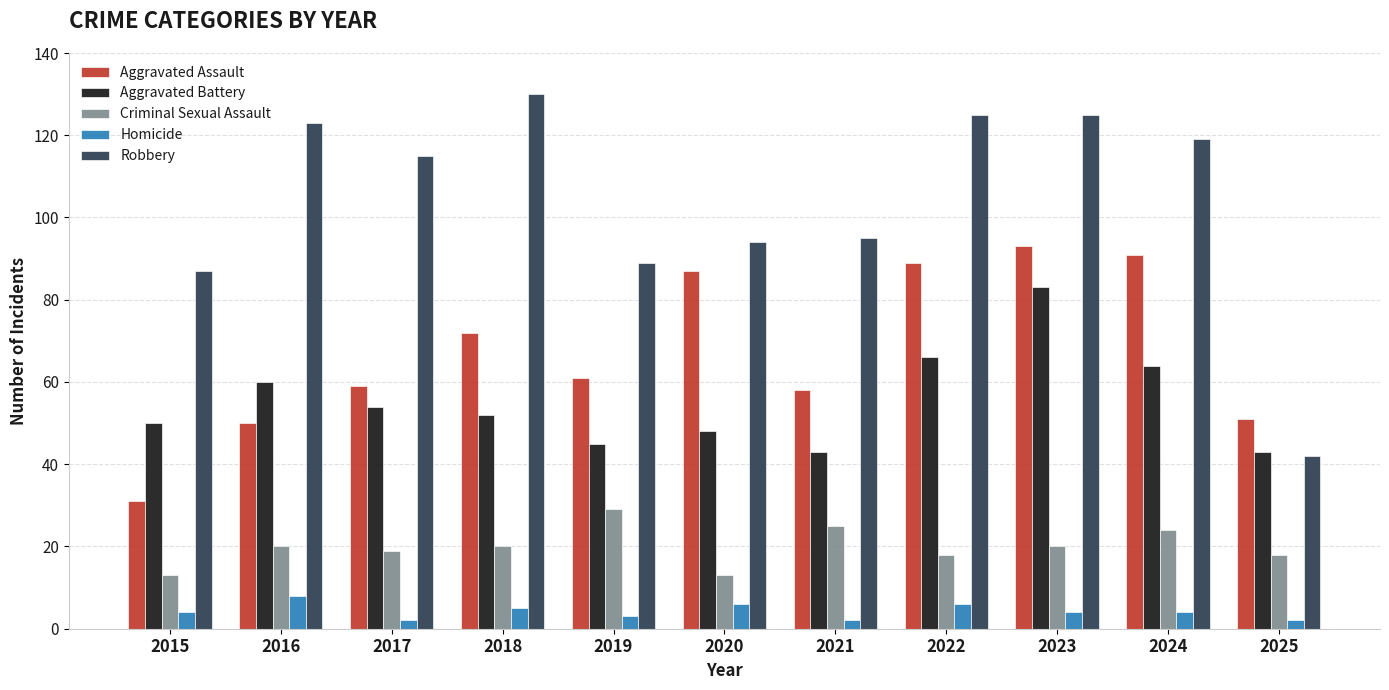

Rank the series at 2022 from highest to lowest value.

Robbery, Aggravated Assault, Aggravated Battery, Criminal Sexual Assault, Homicide